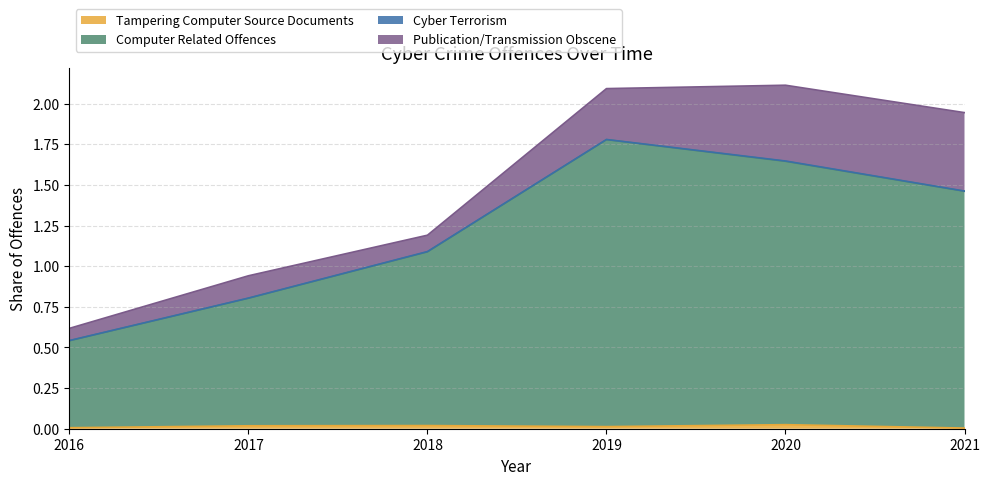

At which label does Computer Related Offences reach its peak?

2019